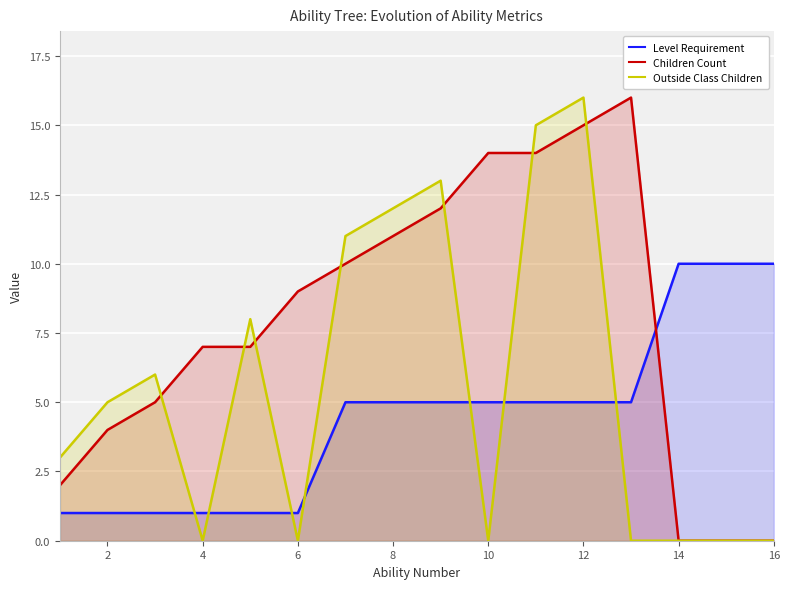

The Outside Class Children series shows 0 at 4. True or false?

True